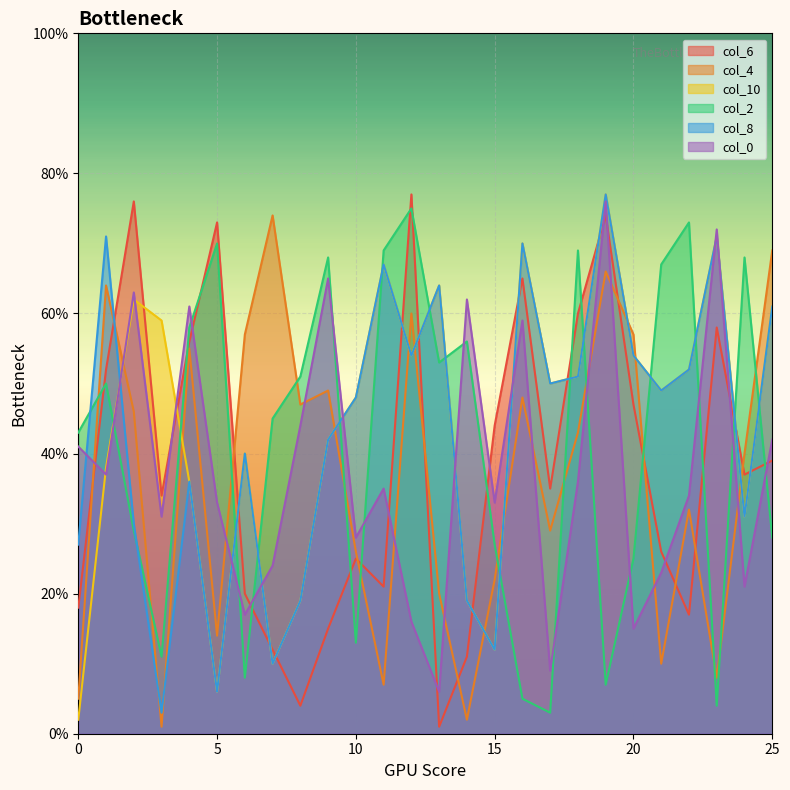

The value of col_10 at 10 is 48. True or false?

True